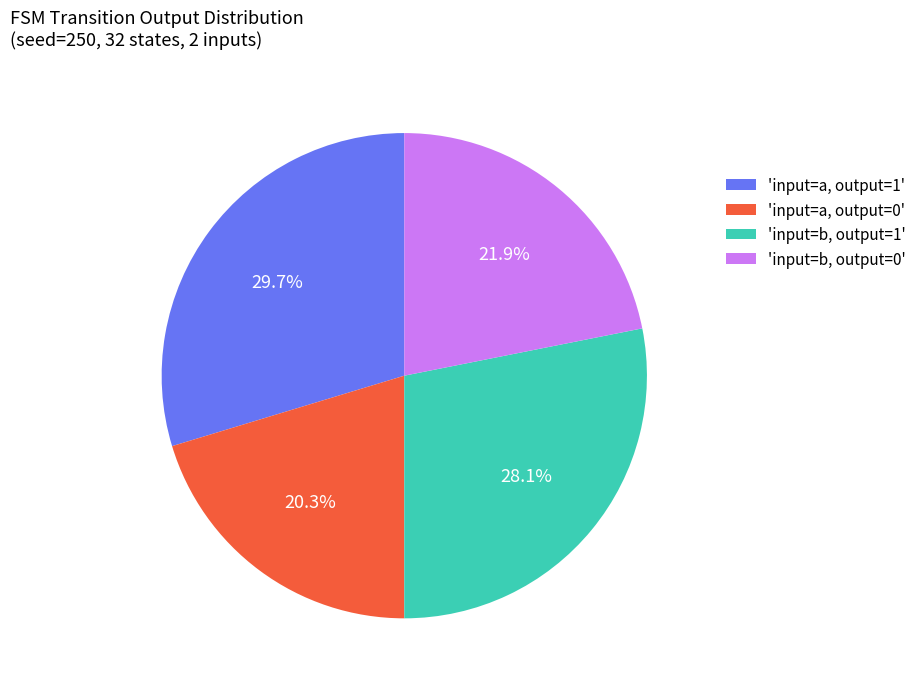

Between 'input=b, output=1' and 'input=a, output=1', which is larger?

'input=a, output=1'